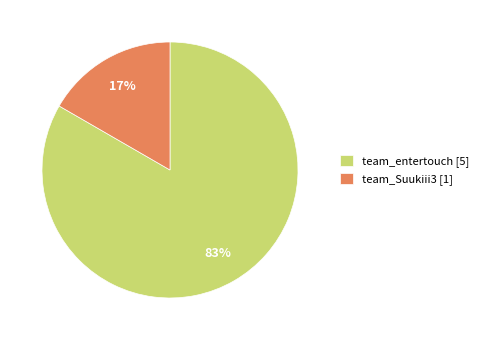

Does any single category account for the majority?

Yes